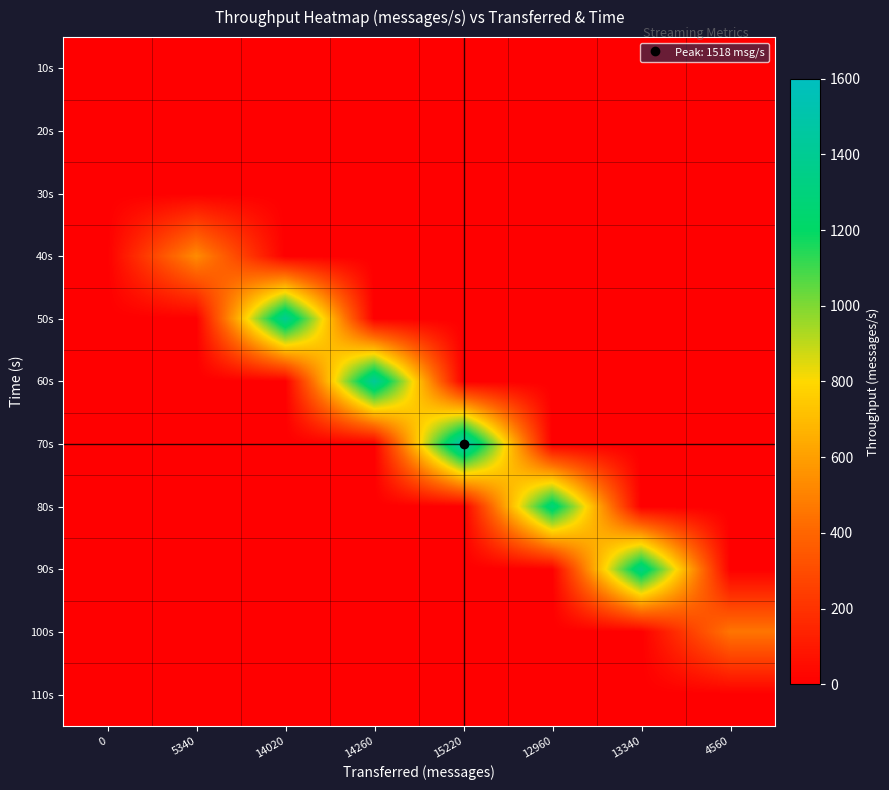

At which category does the chart reach its peak across all series?

15220